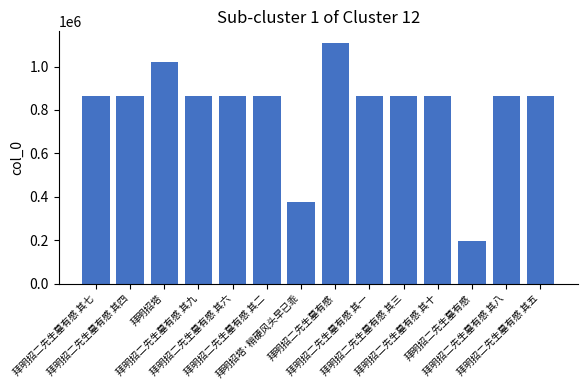

List the labels in order of value, largest first.

拜明招二先生墓有感, 拜明招塔, 拜明招二先生墓有感 其四, 拜明招二先生墓有感 其七, 拜明招二先生墓有感 其十, 拜明招二先生墓有感 其八, 拜明招二先生墓有感 其五, 拜明招二先生墓有感 其一, 拜明招二先生墓有感 其九, 拜明招二先生墓有感 其二, 拜明招二先生墓有感 其六, 拜明招二先生墓有感 其三, 拜明招塔·稍硬风头早已乖, 拜明招二先生墓有感